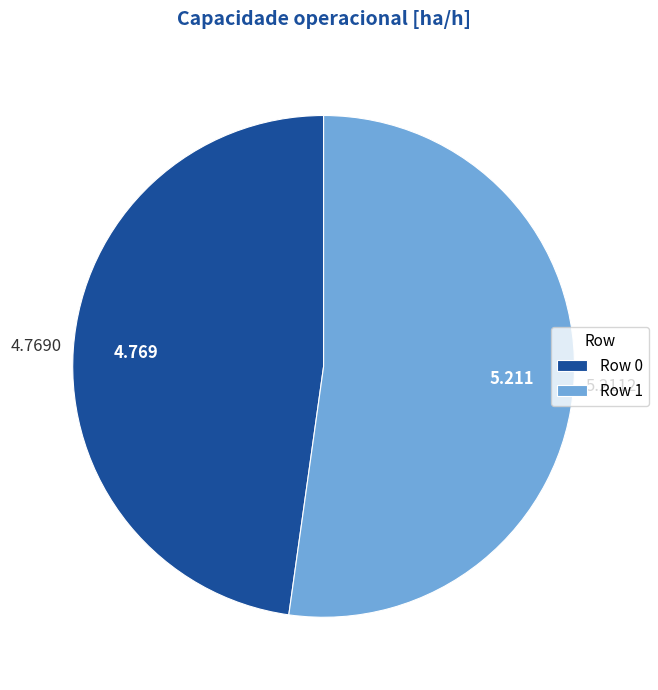

What is the ratio of the value at Row 0 to the value at Row 1?

0.9